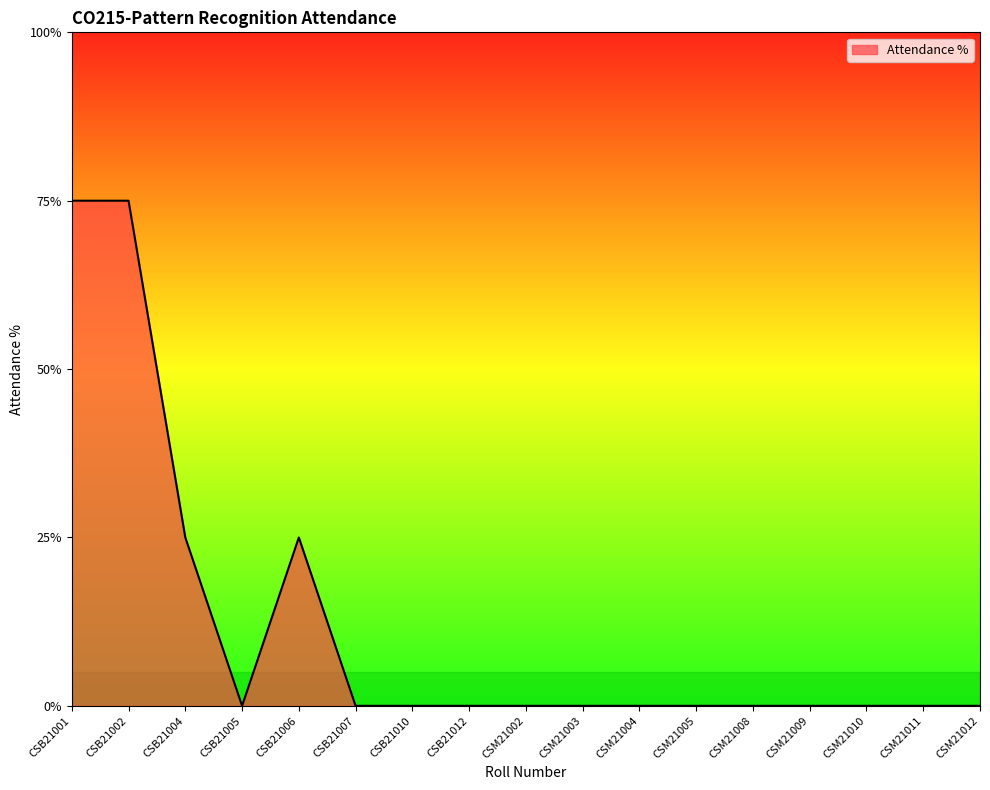

Reading left to right, list all the values displayed in this chart.

75	75	25	0	25	0	0	0	0	0	0	0	0	0	0	0	0